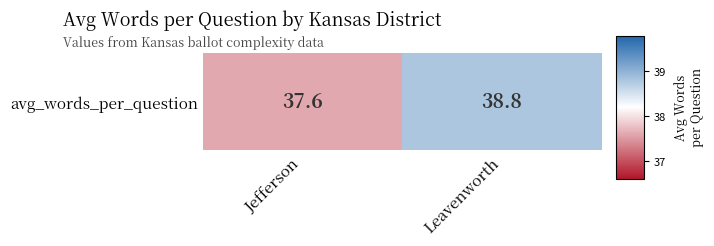

What is the difference between the values at Jefferson and Leavenworth?

1.2